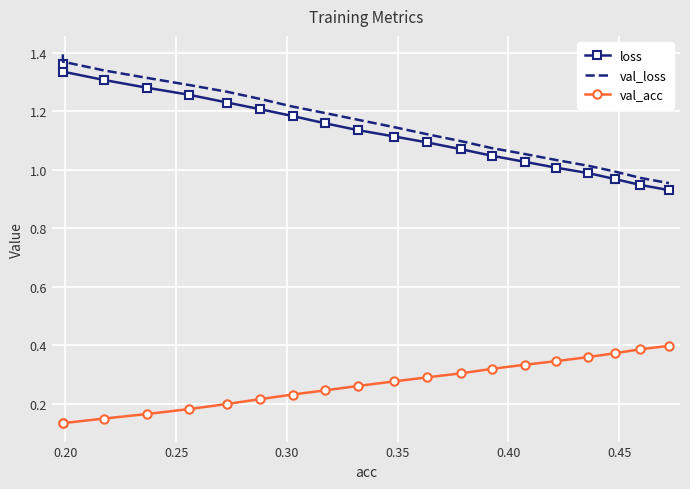

True or false: val_acc and val_loss cross at least once.

False